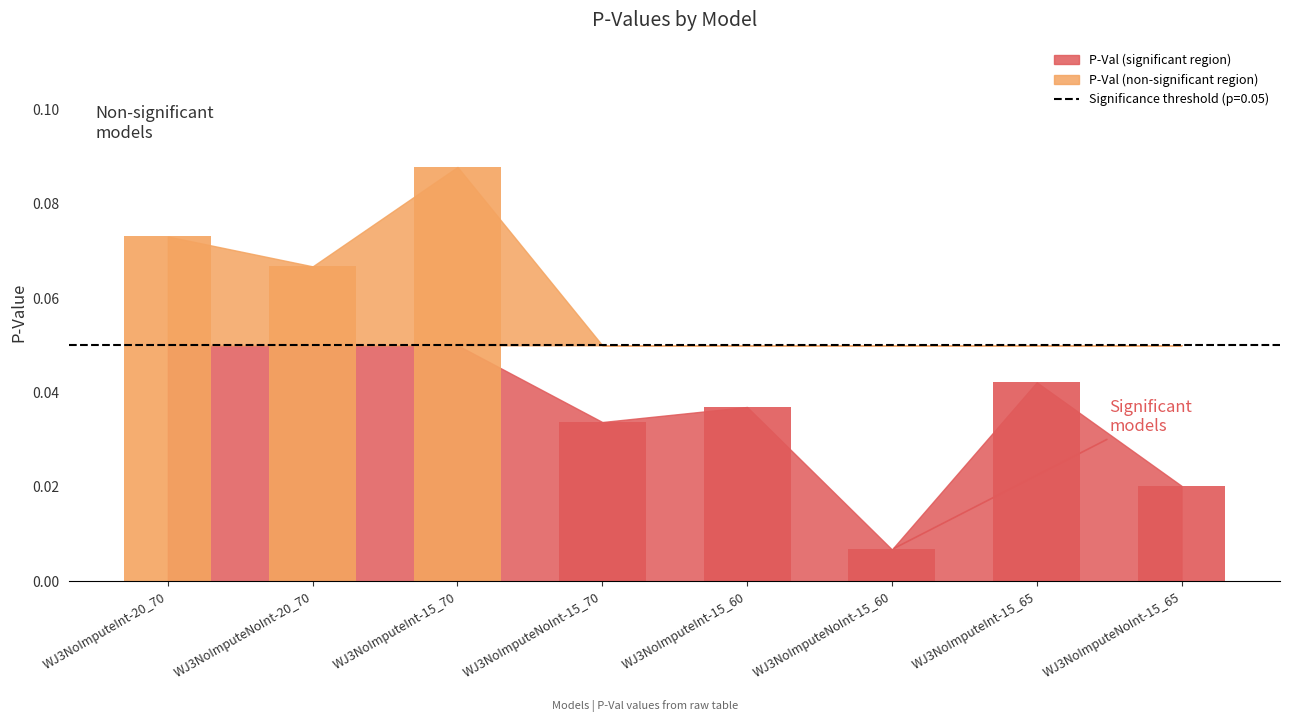

The value at WJ3NoImputeInt-15_70 is 0.1. True or false?

True